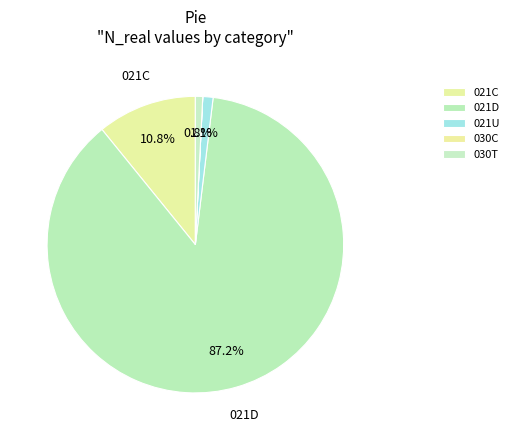

To the nearest percent, what portion does 030T represent?

1%